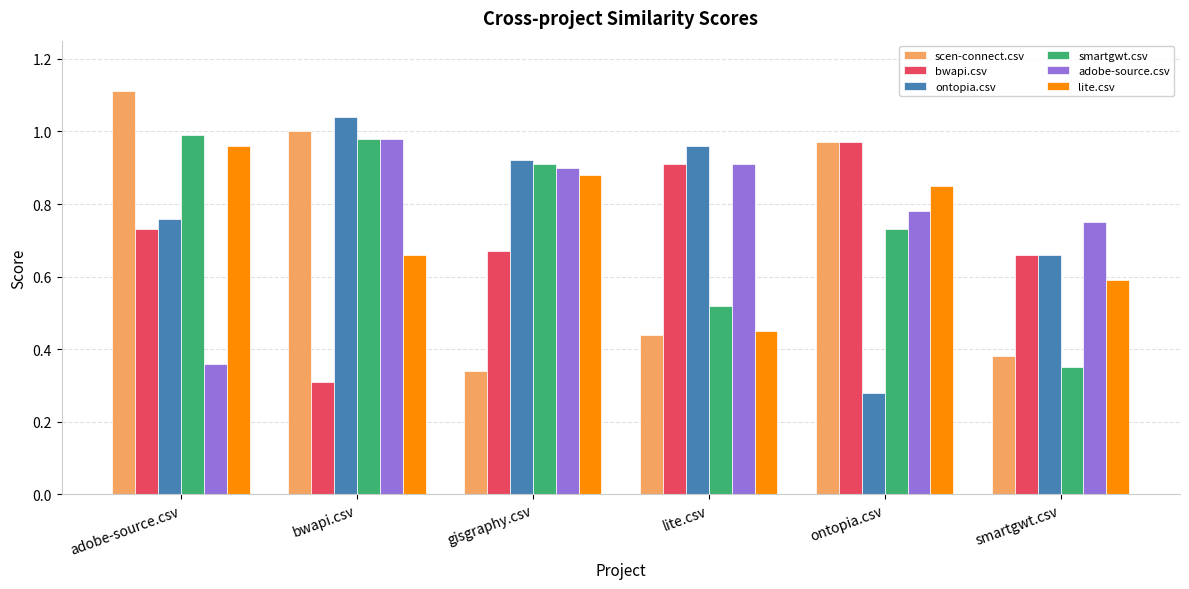

True or false: bwapi.csv has a value of 0.2 at adobe-source.csv.

False